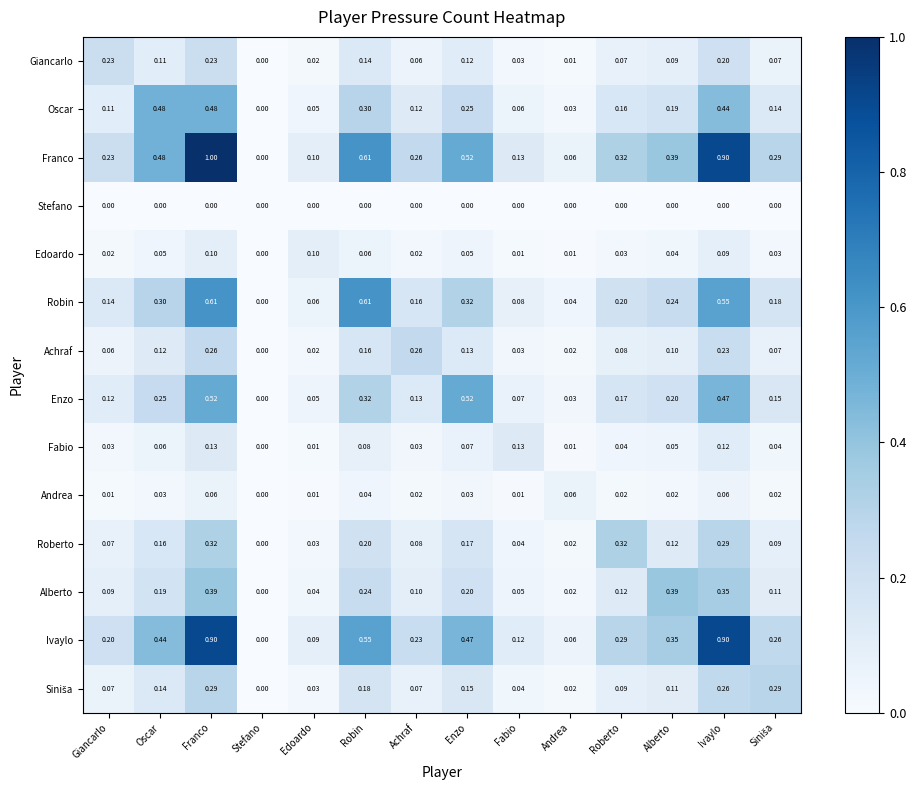

At which category does the chart reach its peak across all series?

Franco